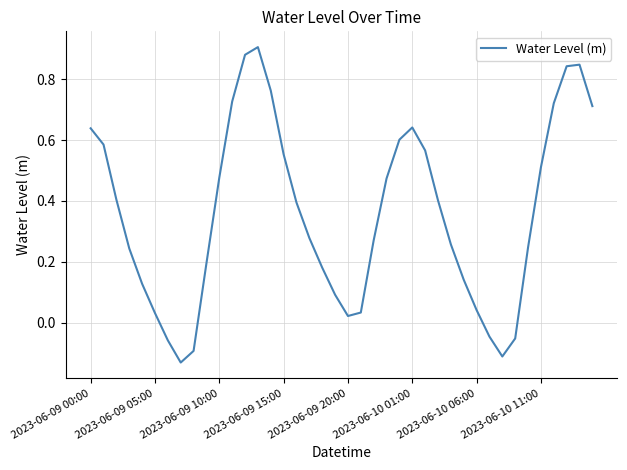

What is the difference between the maximum and minimum values?

1.0